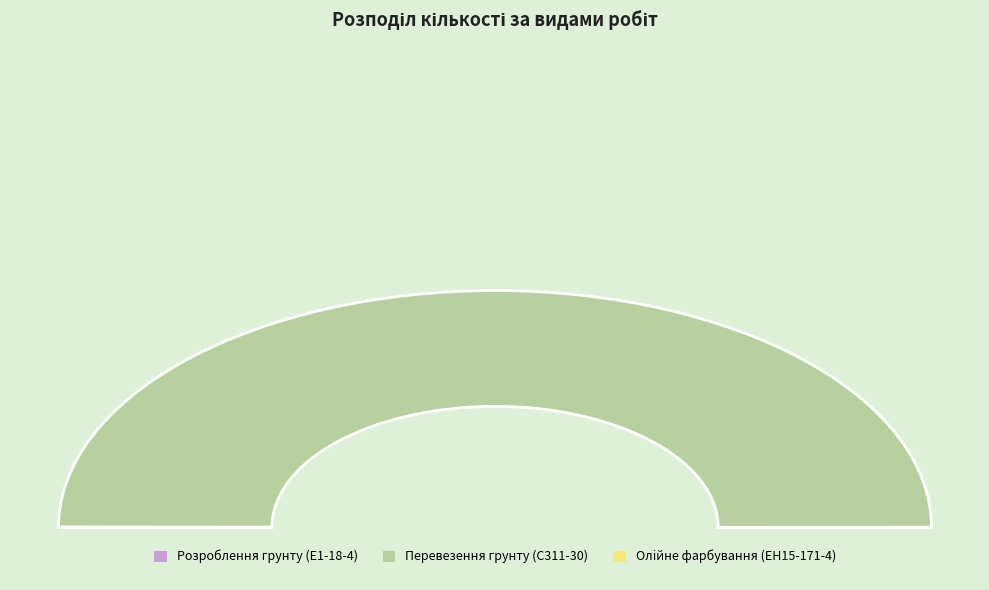

What is the total percentage of Перевезення грунту (С311-30) and Розроблення грунту (Е1-18-4)?

100.0%